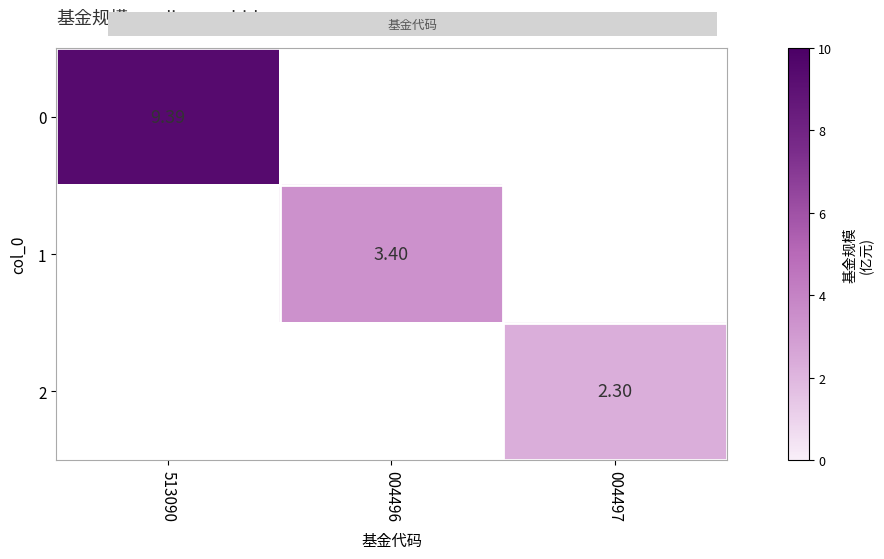

How many values in the 2 series exceed 0?

1